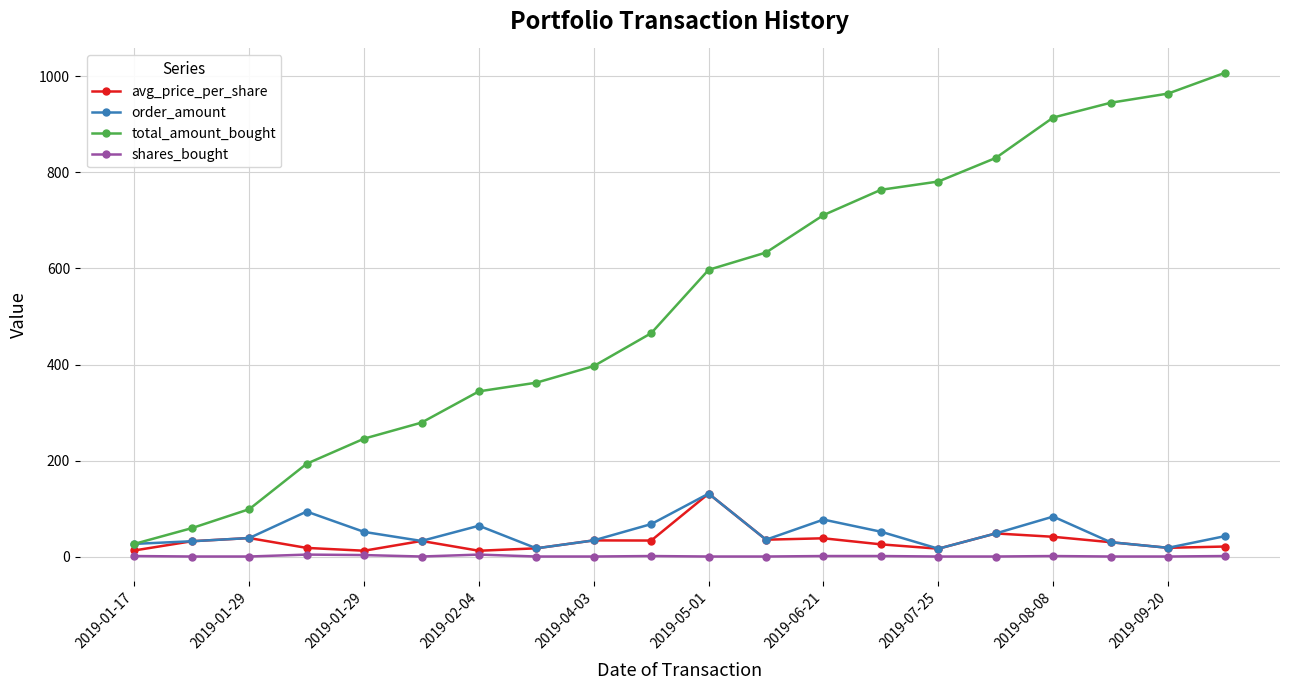

Is this an area chart (filled region under the line)?

No